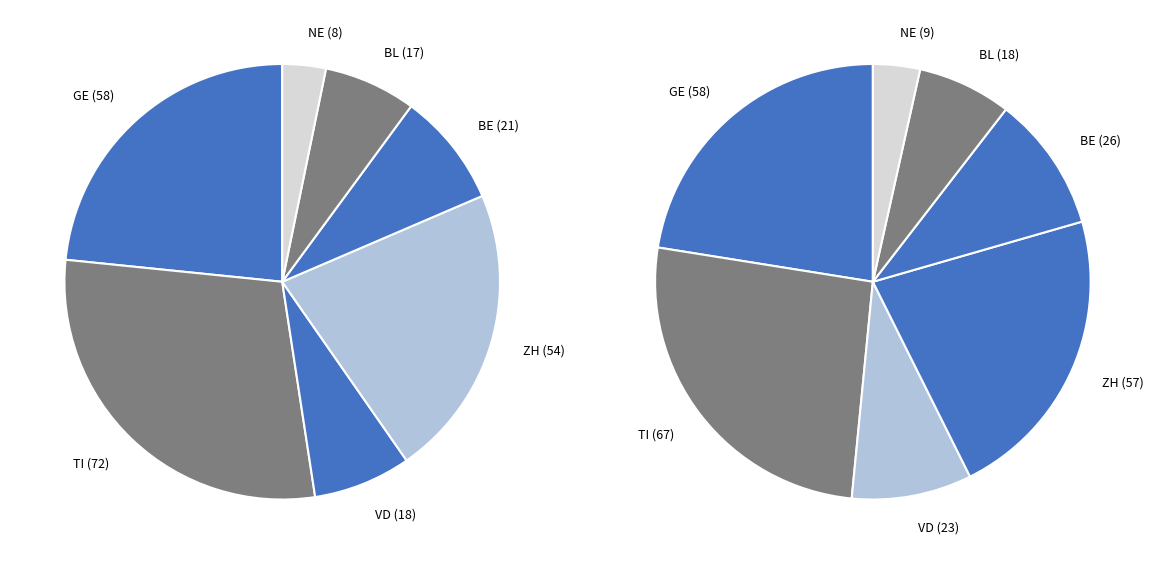

Is it true that BL is 14% of the pie?

False